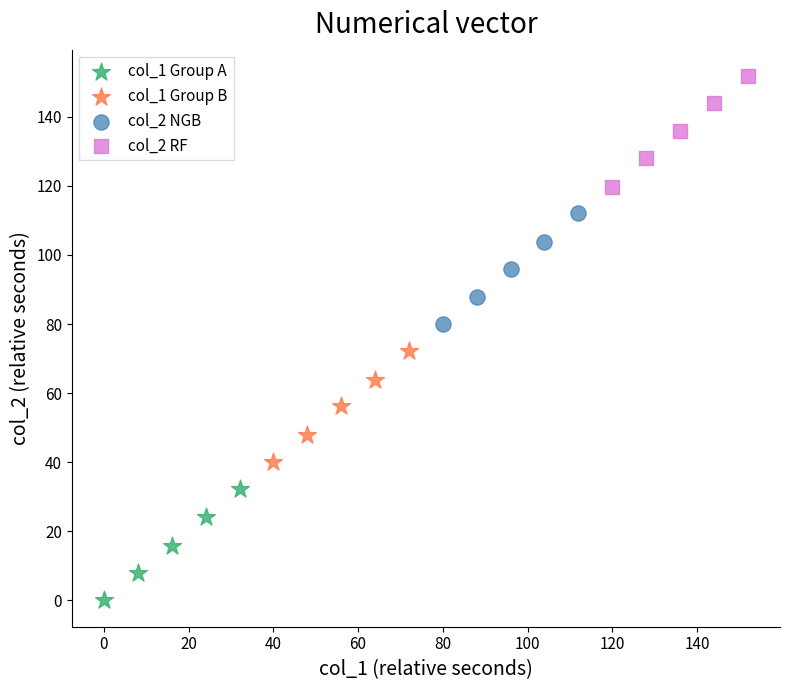

Which series contains the highest Y value?

col_2 RF